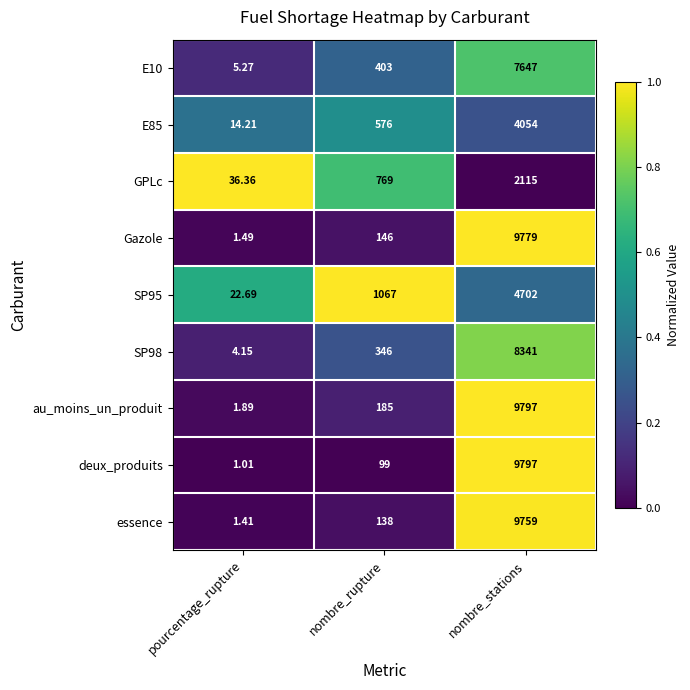

Which series has the largest total across all categories?

au_moins_un_produit